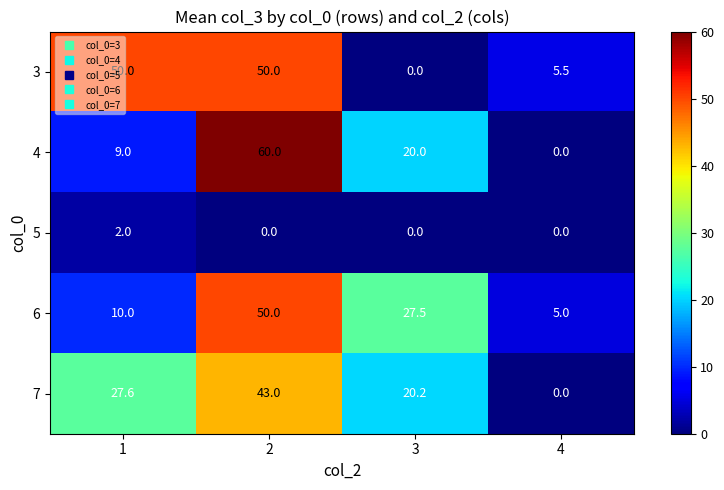

The value of 3 at 3 is 26.7. True or false?

False